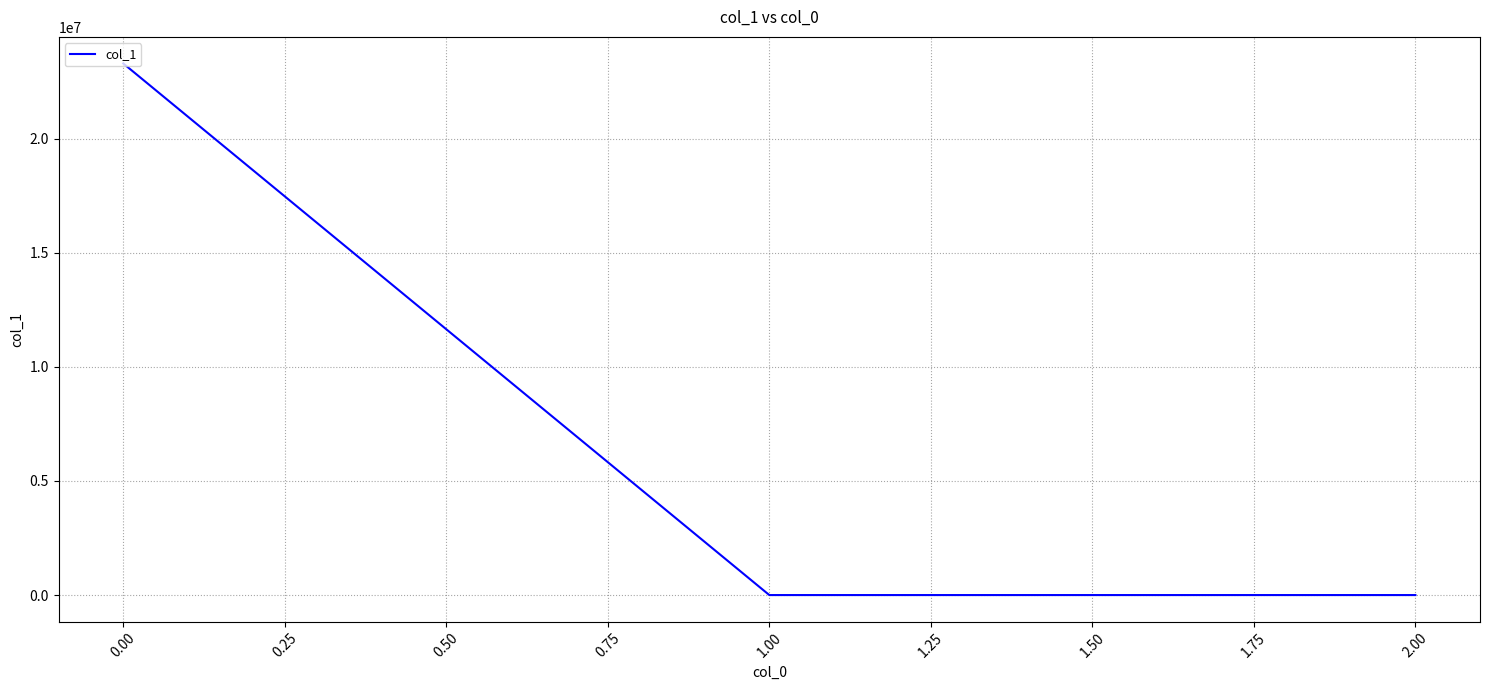

What is the average value?

7763433.2